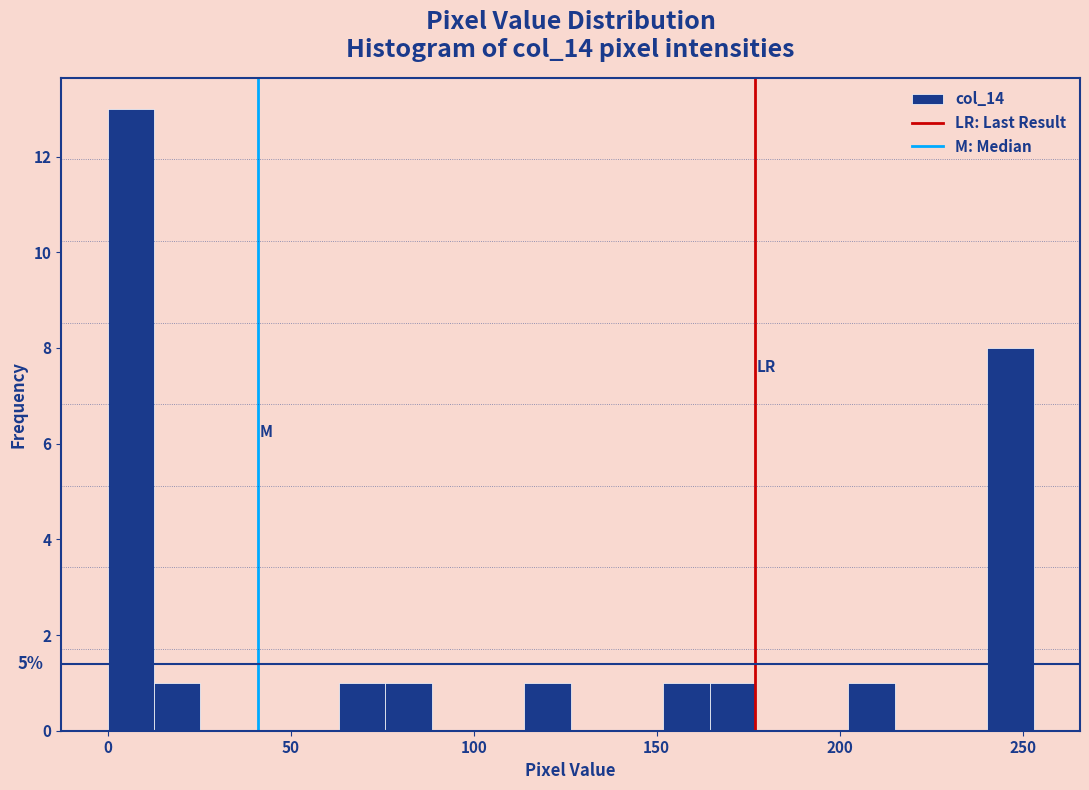

Around what value on the x-axis is the tallest bar? Give the approximate position of its centre, as read against the axis.

5